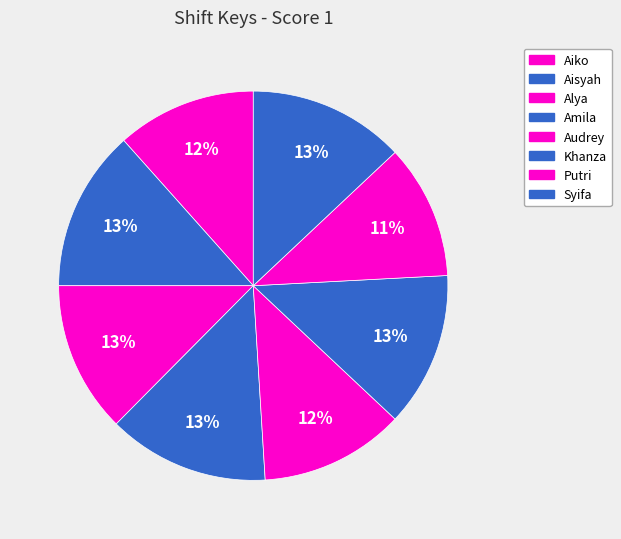

What percentage is NOT represented by Audrey?

88.0%